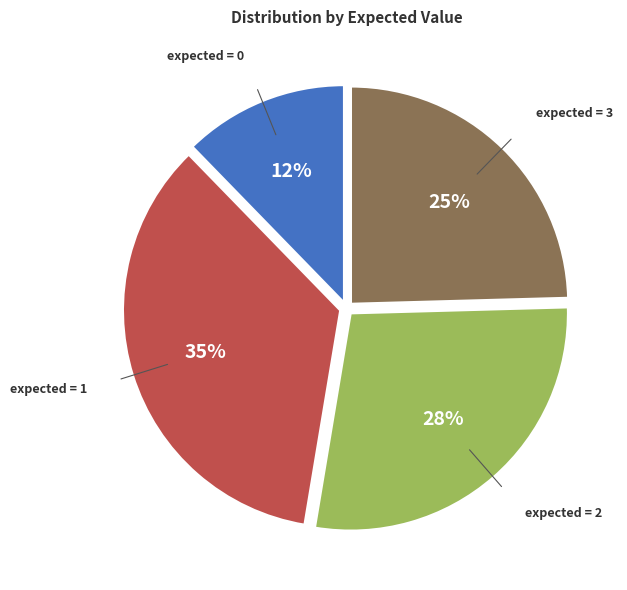

To the nearest percent, what percentage of the pie is expected = 1?

35%